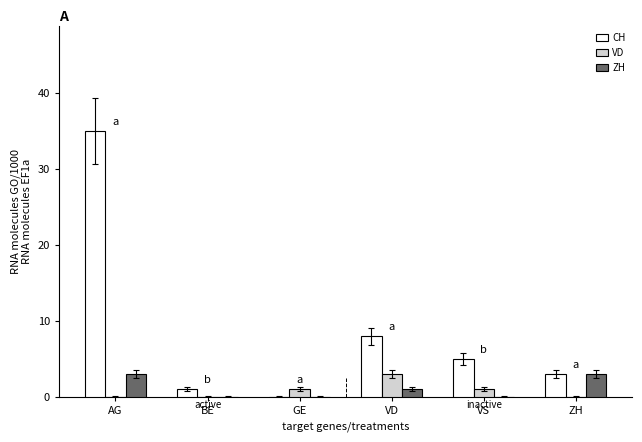

What is the sum of the ZH values at ZH and VD?

4